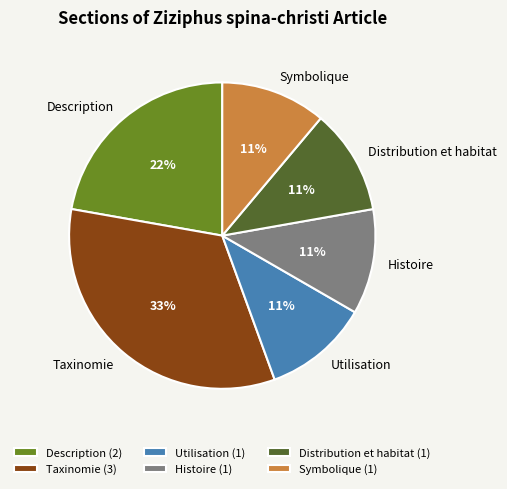

Between Symbolique and Description, which is larger?

Description